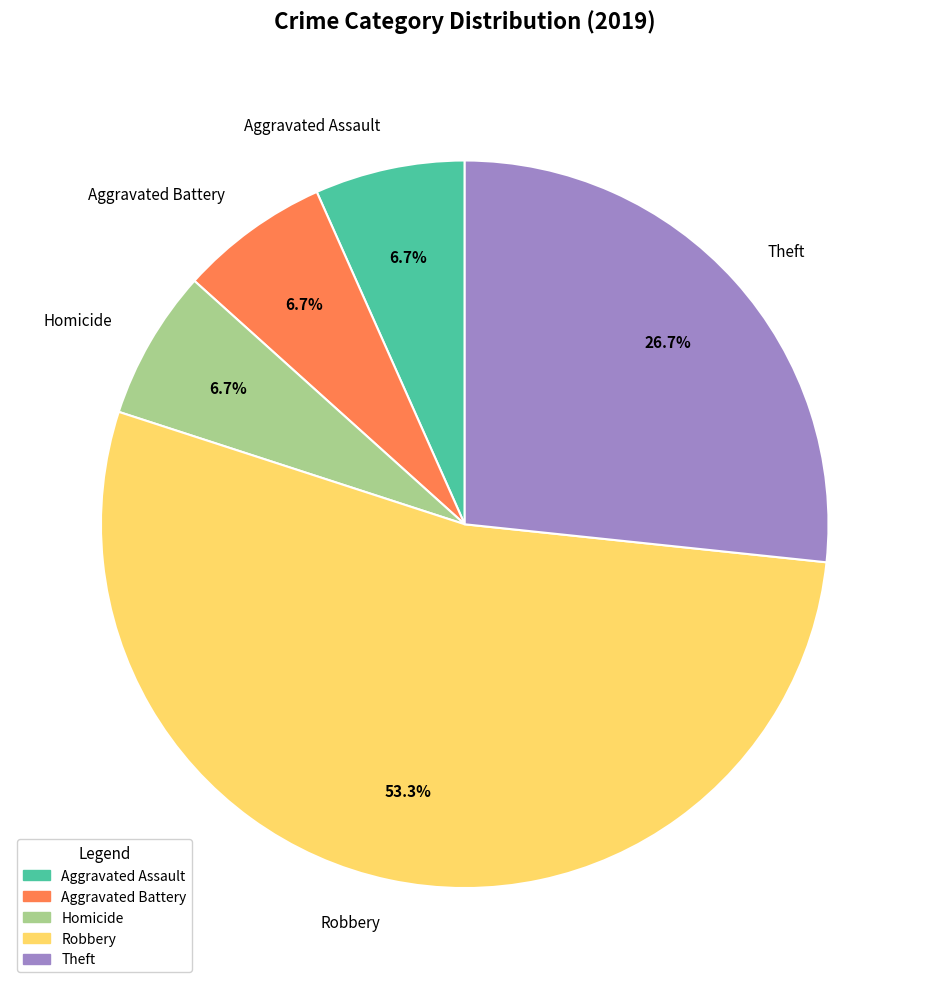

True or false: Robbery accounts for 42% of the total.

False